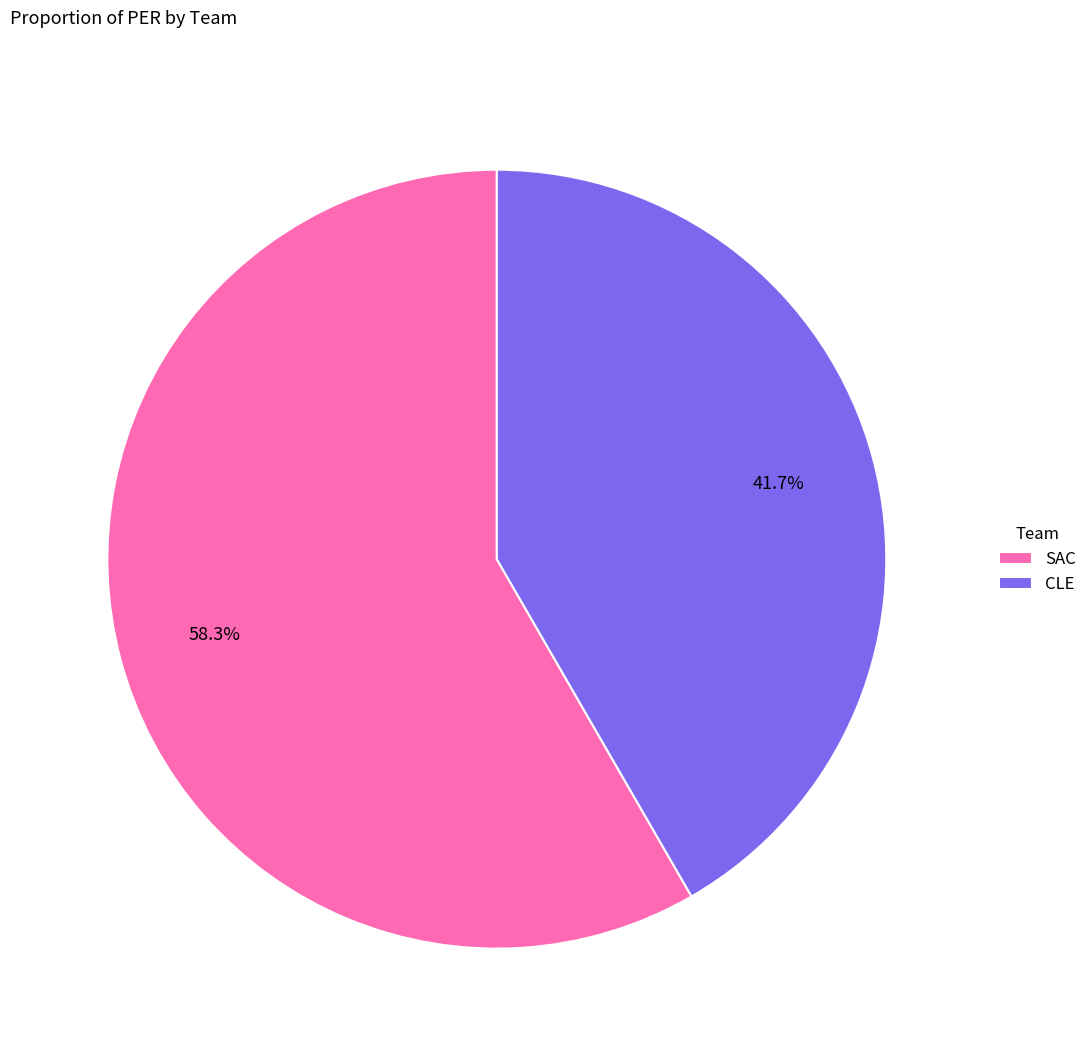

How many slices are in this pie chart?

2